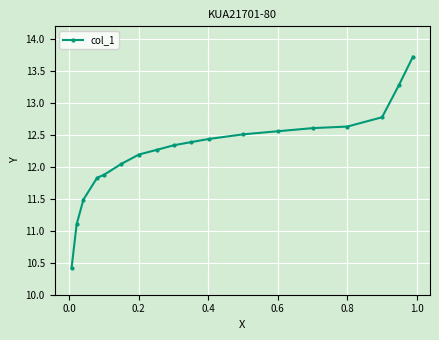

What is the value of the 13th point from the left?

12.6